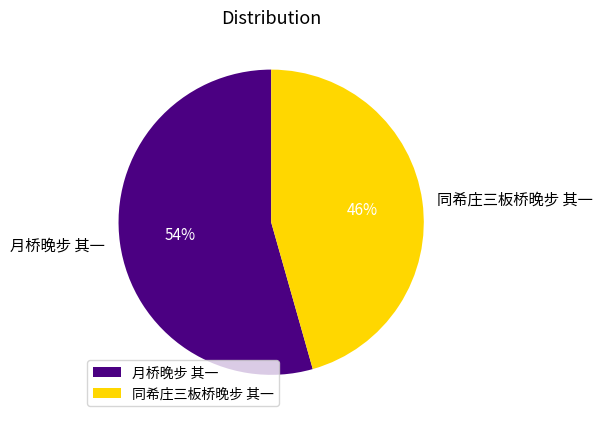

Which category has the smallest portion of the pie?

同希庄三板桥晚步 其一